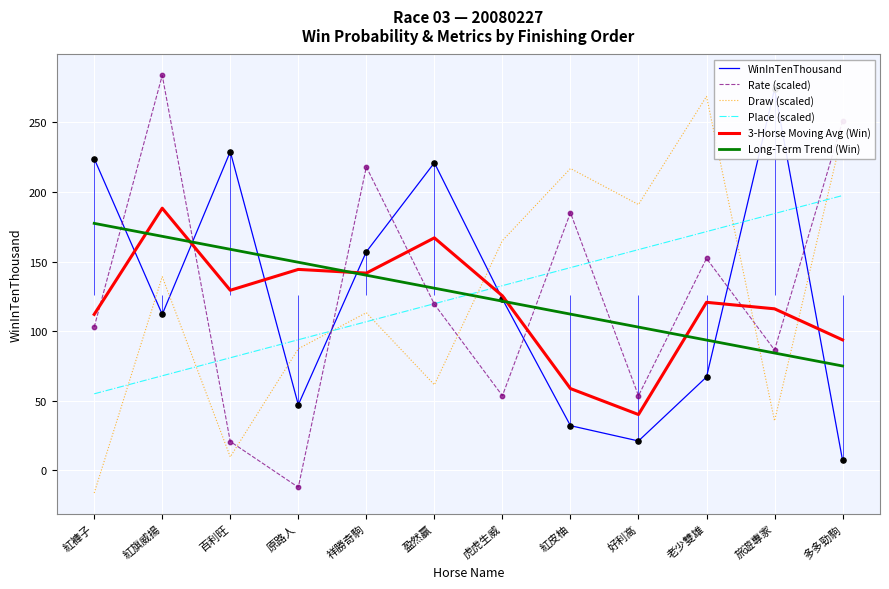

Which series contains the highest Y value?

Rate (scaled)